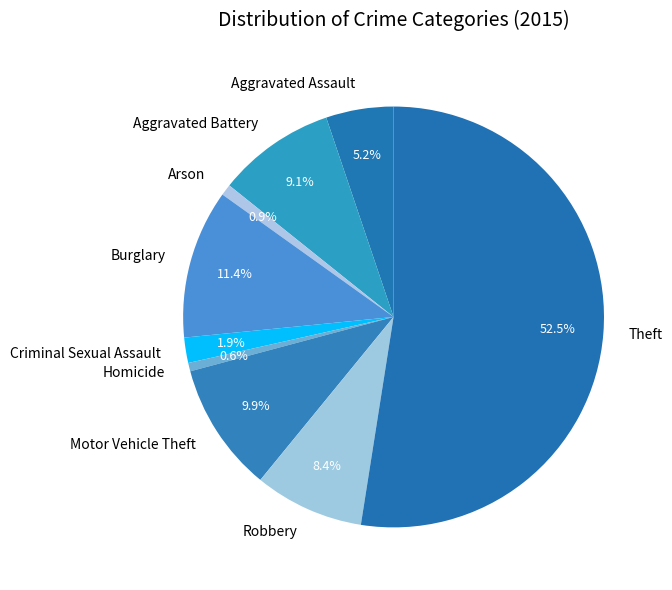

Combined, do Robbery and Homicide account for over 50%?

No